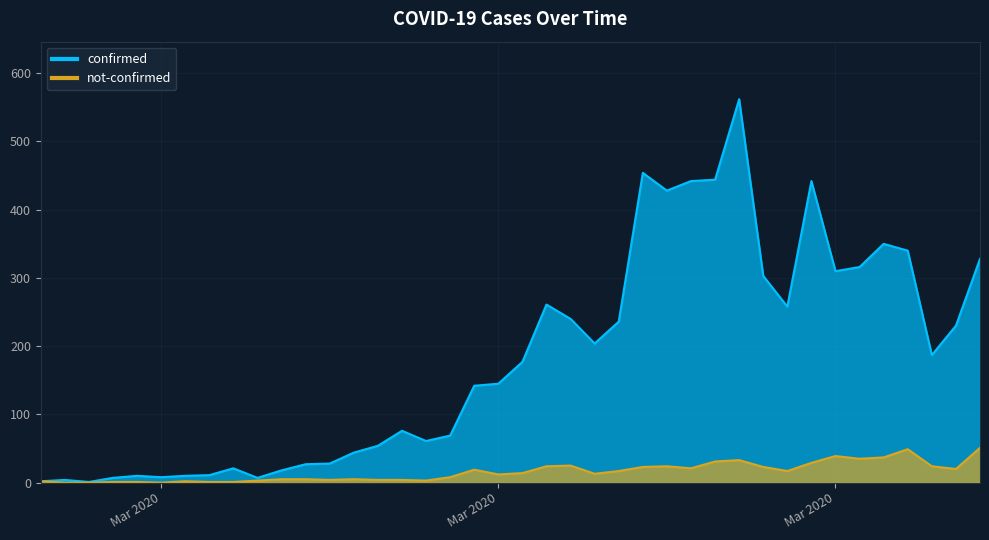

True or false: not-confirmed has a value of -22 at 2020-02-29.

False